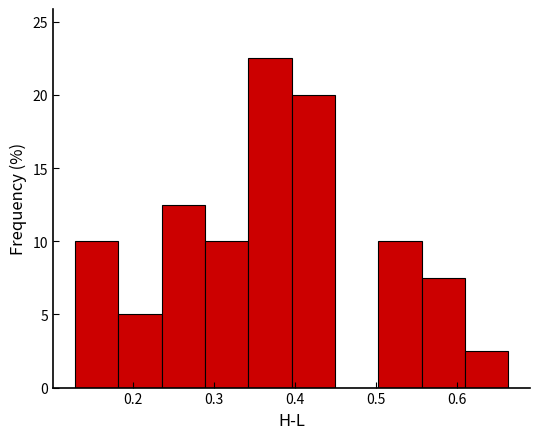

How tall is the bar that spans 0.50 to 0.56 on the x-axis? Neither the bar edges nor the heights are printed on the chart, so give them approximately, as read against the axes.

10.0